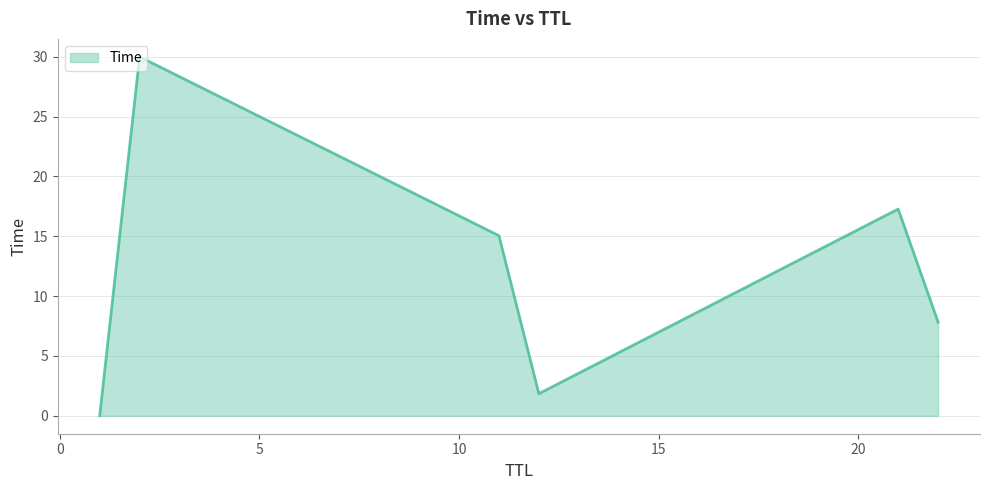

How many interior local valleys (lower than both neighbors) does the data have?

1